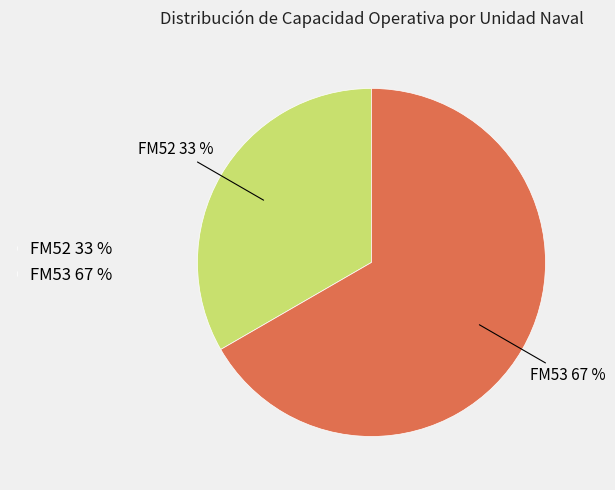

How many slices are in this pie chart?

2